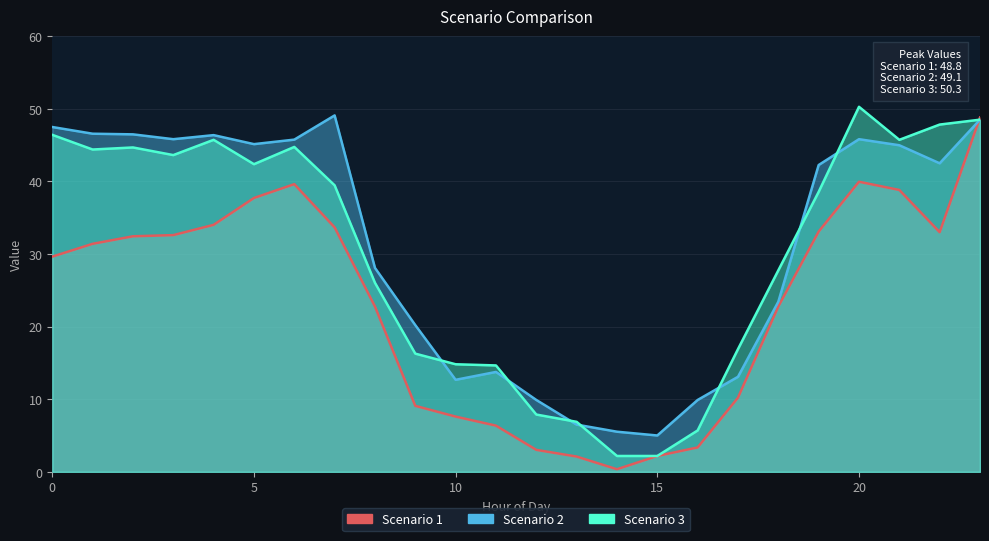

How many distinct data groups are displayed?

3